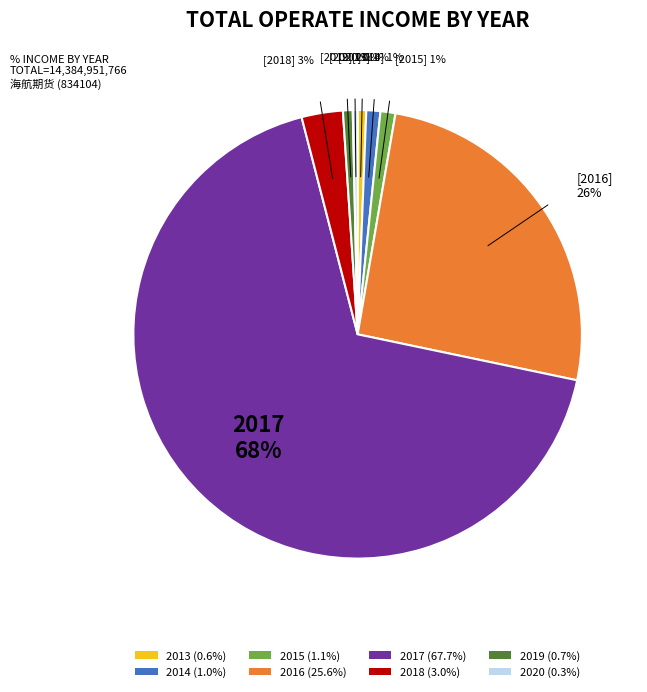

Is 2017 the majority of the pie?

Yes